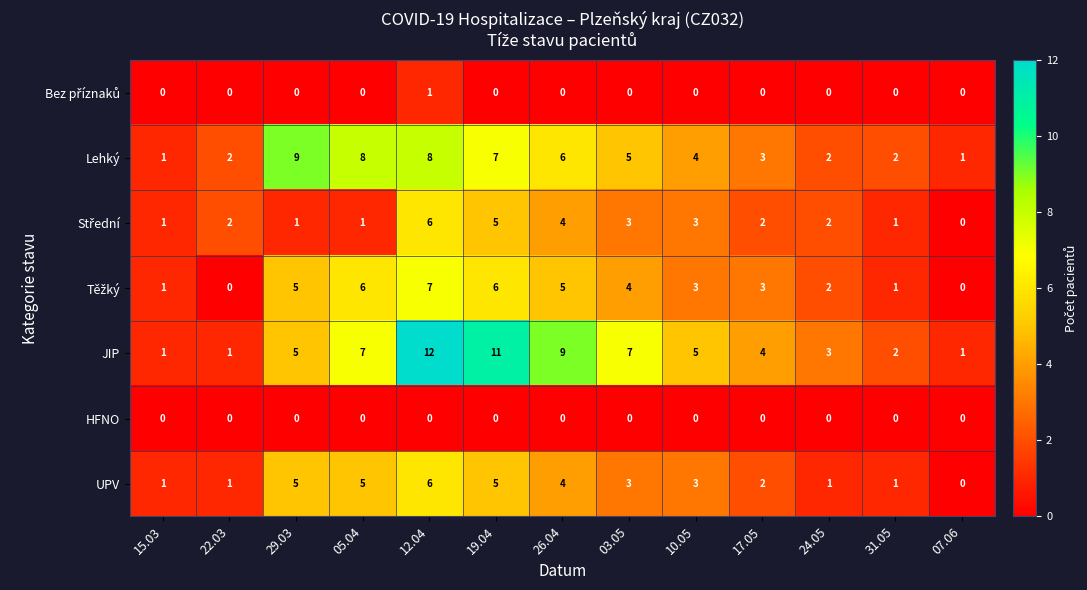

How many distinct data groups are displayed?

7